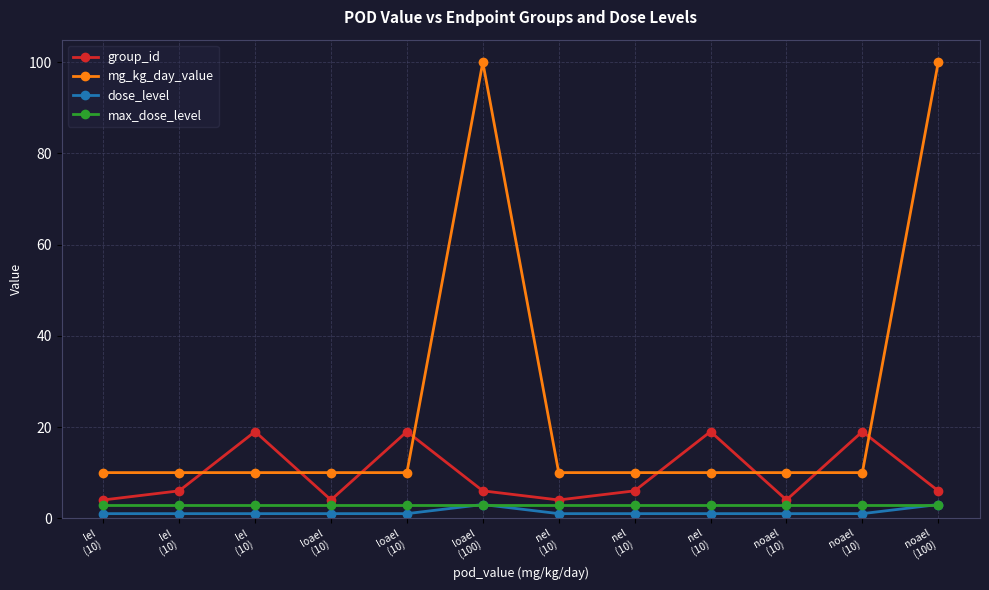

True or false: group_id and dose_level cross at least once.

False